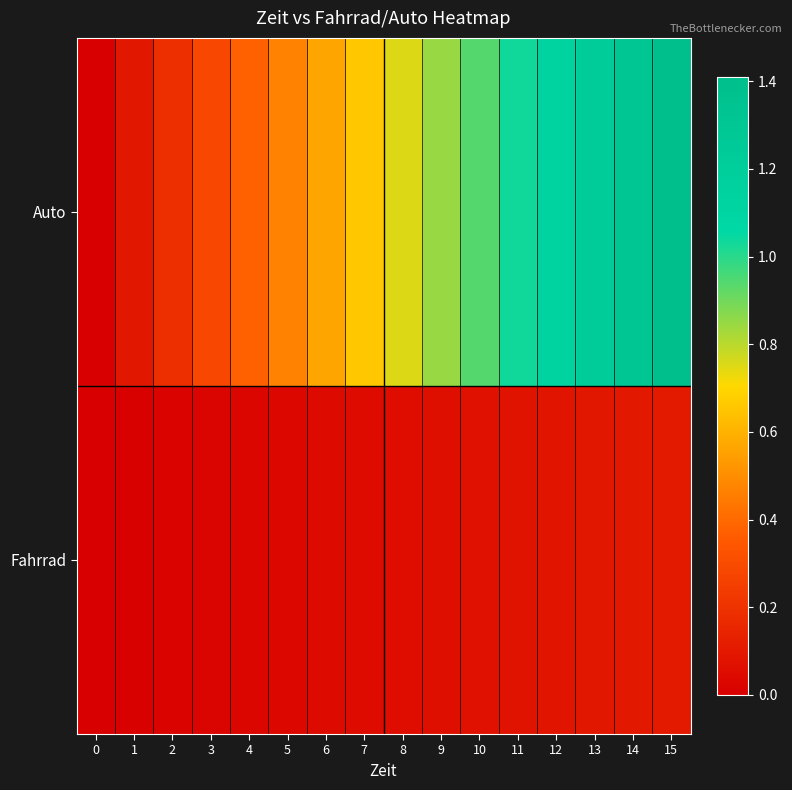

How many categories are shown in the chart?

16